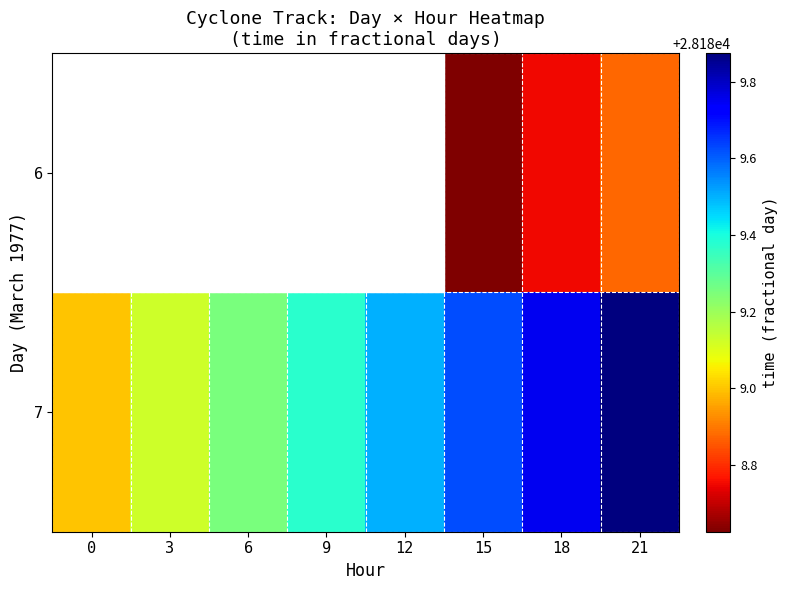

The 7 series shows 37269.4 at 18. True or false?

False